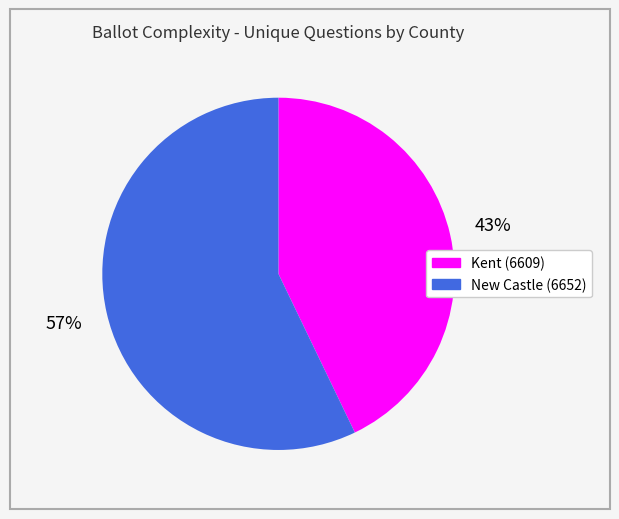

To the nearest percent, what is the difference between the New Castle (6652) and Kent (6609) slice percentages?

14%